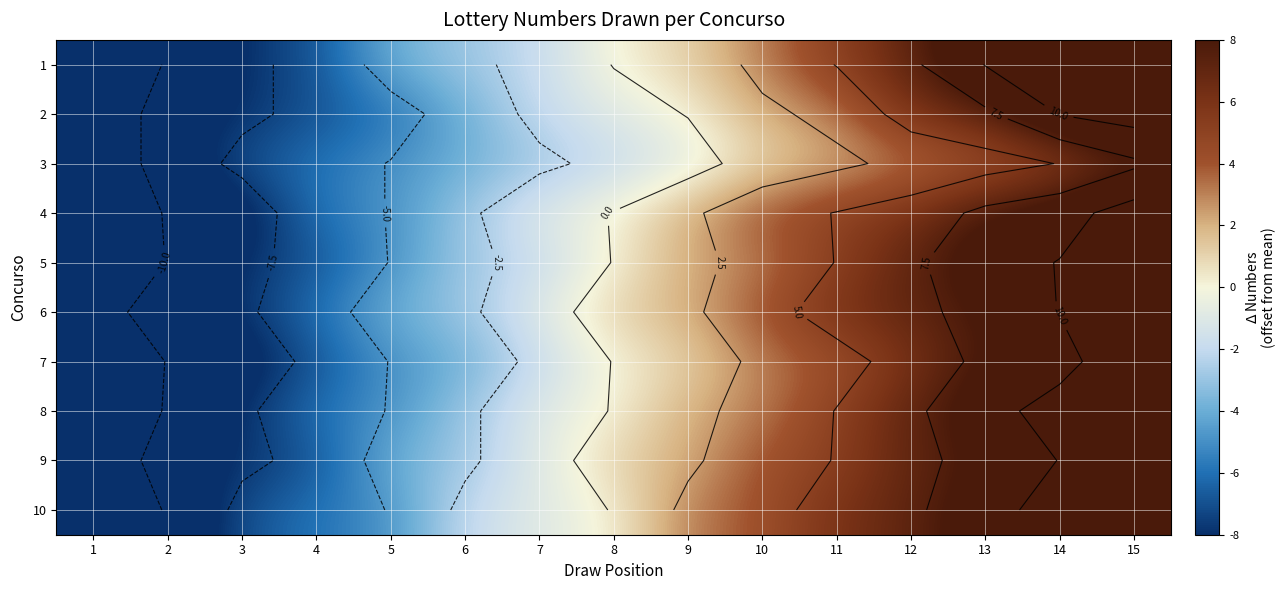

What is the maximum value shown in the chart?

12.1